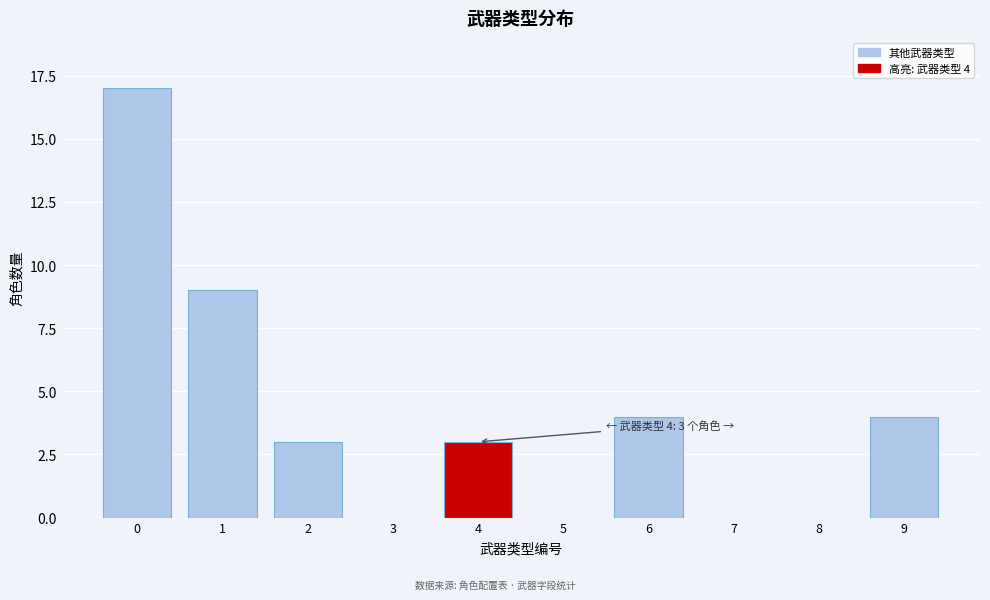

Reading left to right, transcribe all the data shown in this chart.

0=17	1=9	2=3	3=0	4=3	5=0	6=4	7=0	8=0	9=4